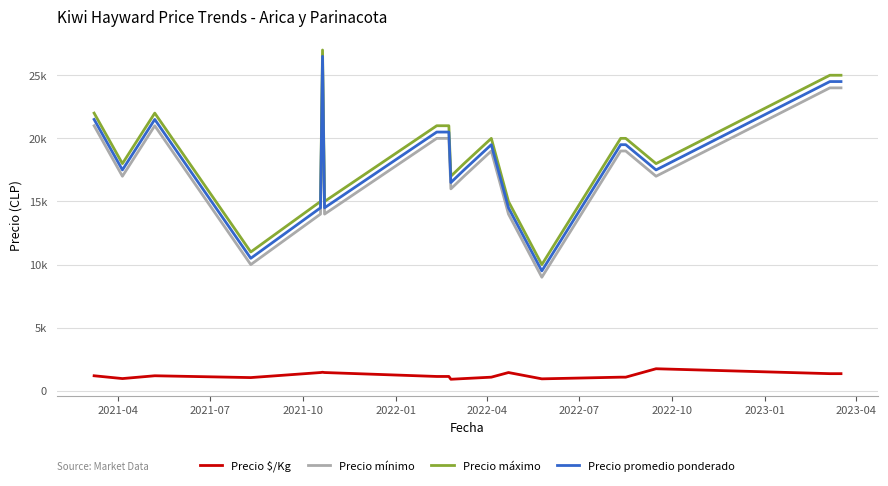

Does the chart have visible grid lines?

Yes